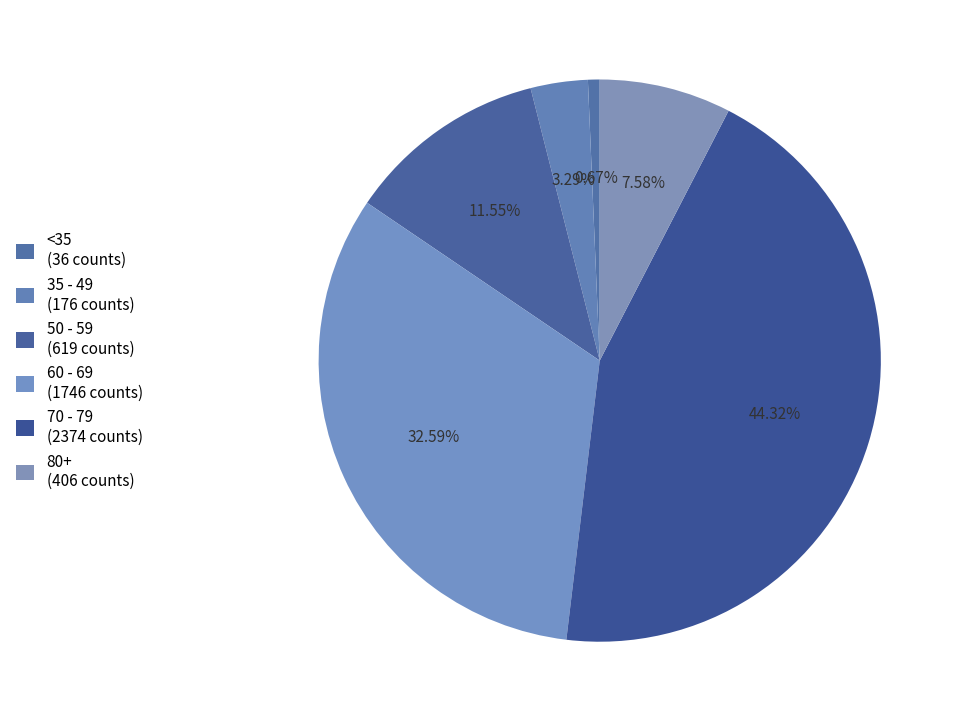

How many segments does this pie chart have?

6